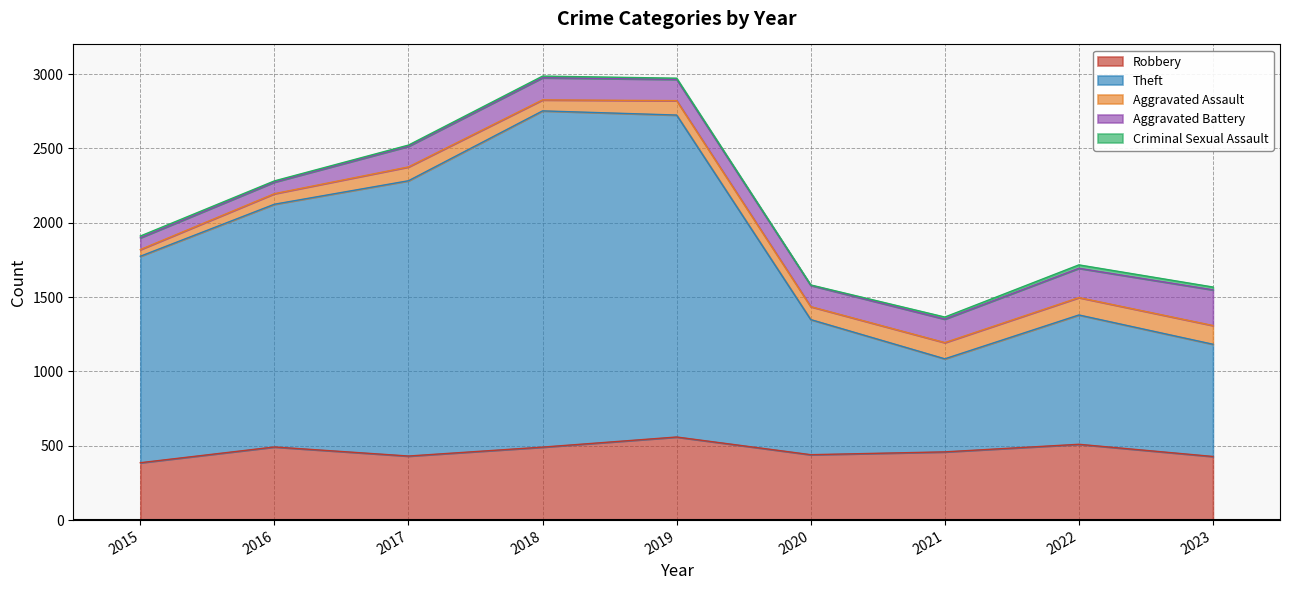

What is the difference between the maximum and minimum values in the Criminal Sexual Assault series?

20